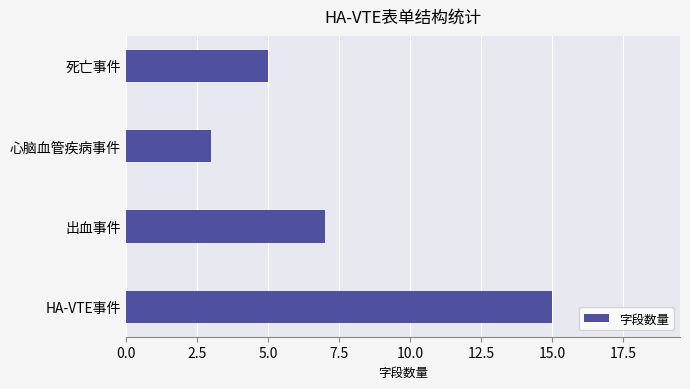

Reading bottom to top, list all the values displayed in this chart.

15	7	3	5